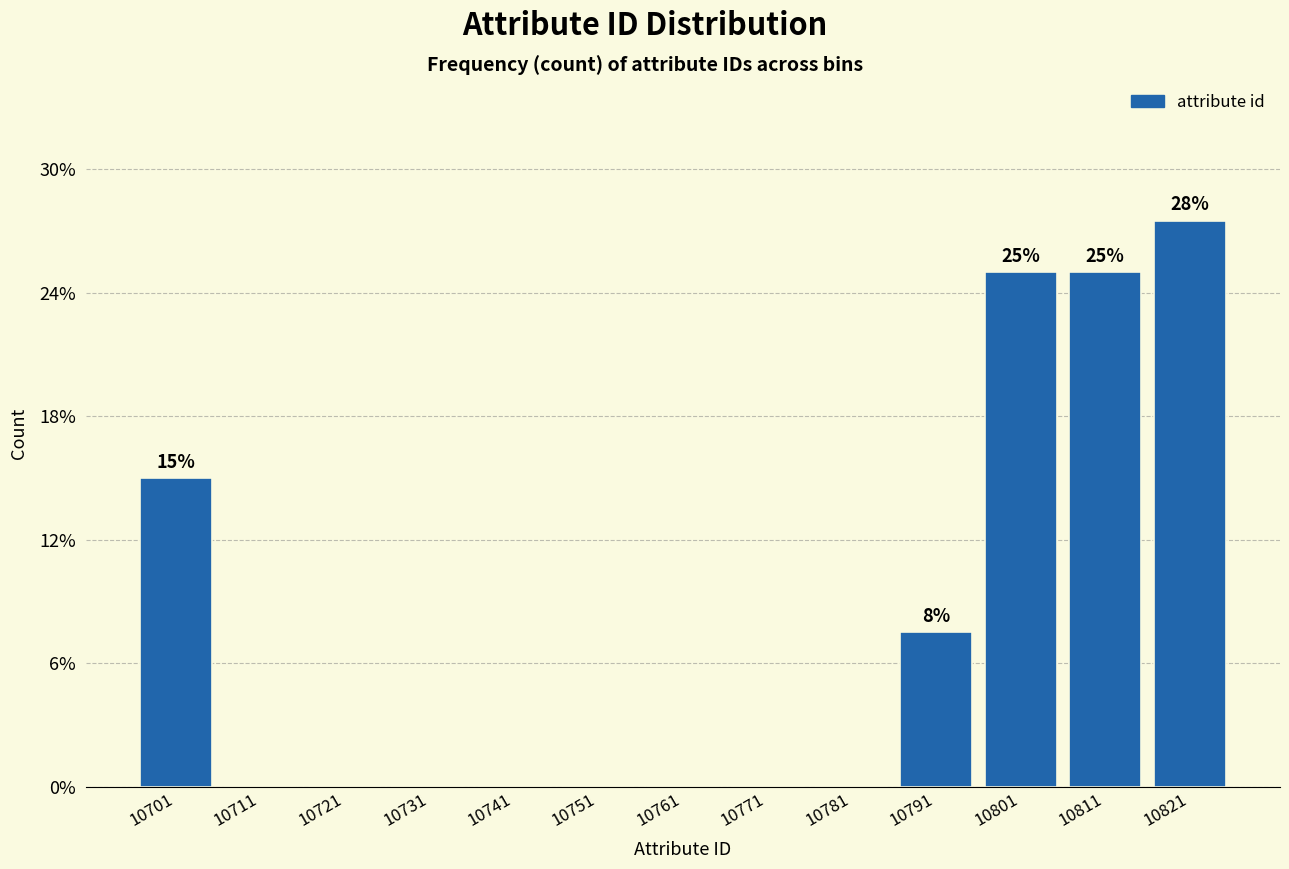

Reading right to left, extract all data points from this chart.

10821=27.5	10811=25.0	10801=25.0	10791=7.5	10781=0.0	10771=0.0	10761=0.0	10751=0.0	10741=0.0	10731=0.0	10721=0.0	10711=0.0	10701=15.0